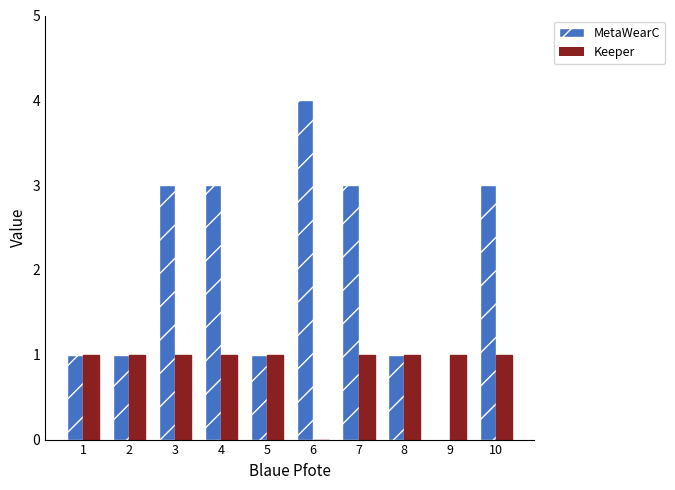

Which series changed the most between 1 and 9?

MetaWearC